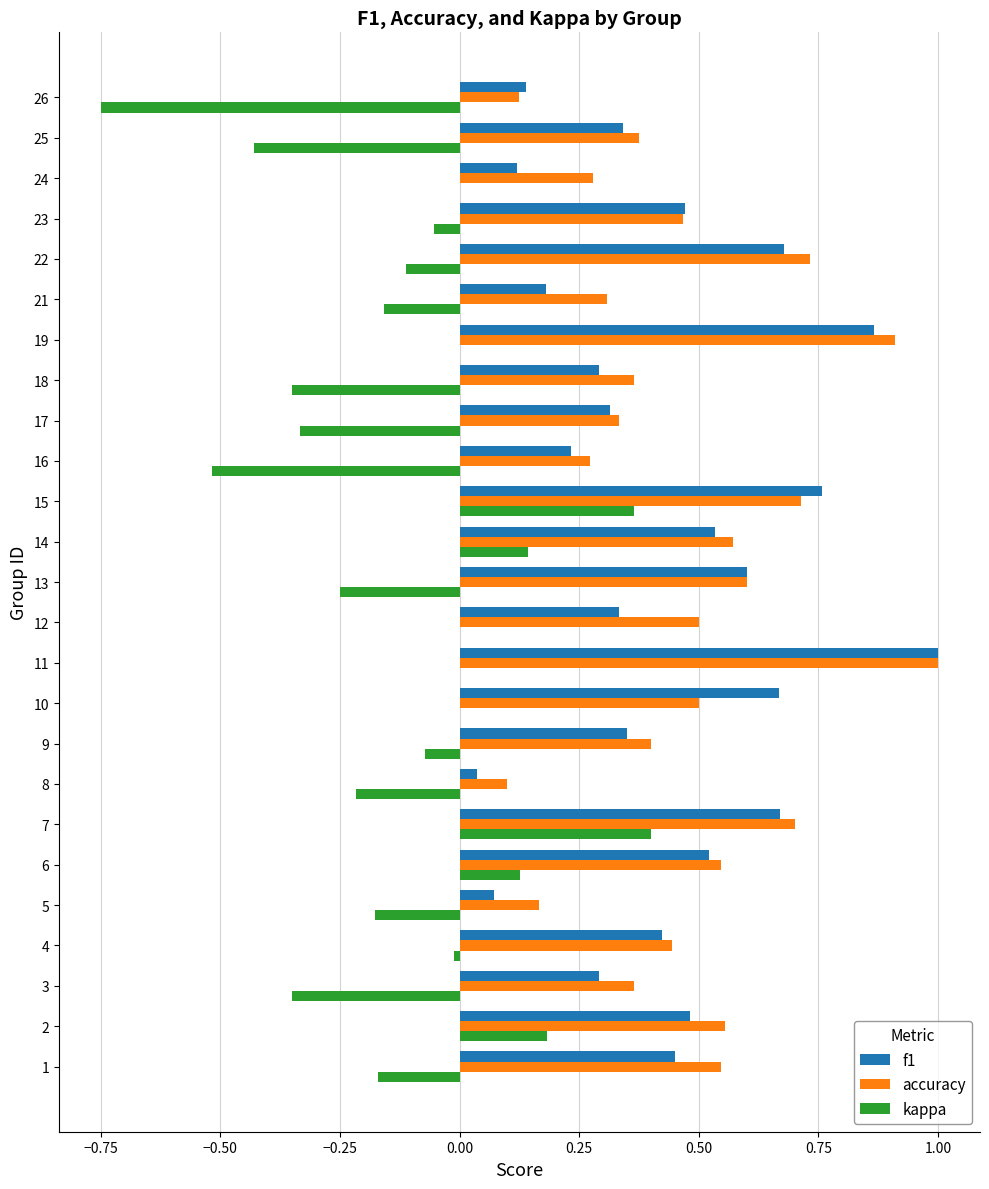

What is the maximum value for f1?

1.0